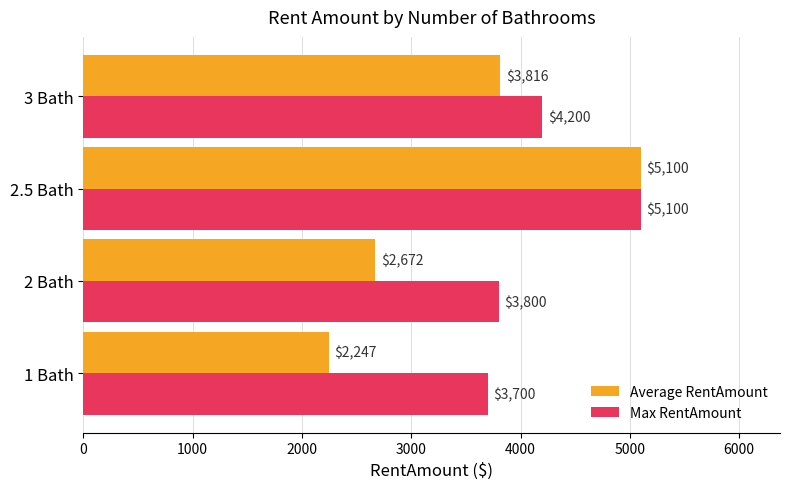

The Max RentAmount series shows 1844 at 2.5 Bath. True or false?

False